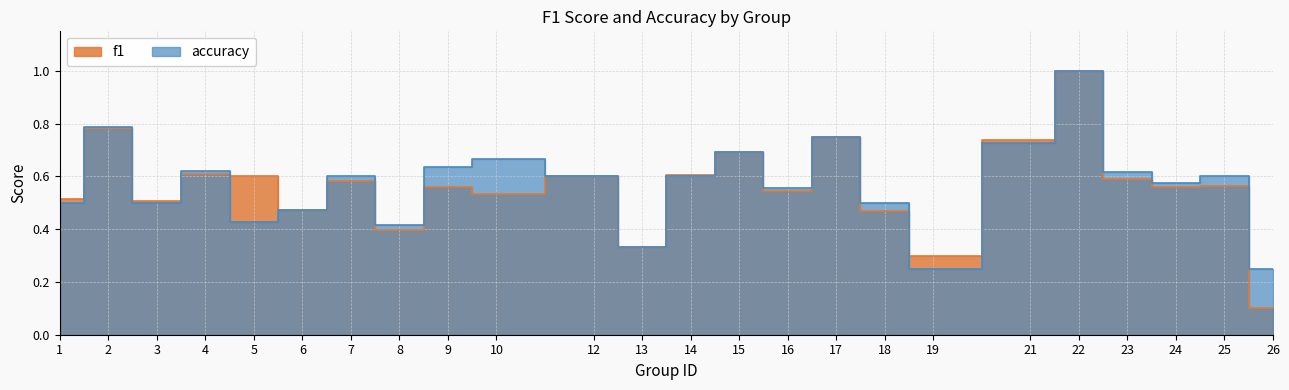

What is the value of the f1 point at the 3rd from the left?

0.5